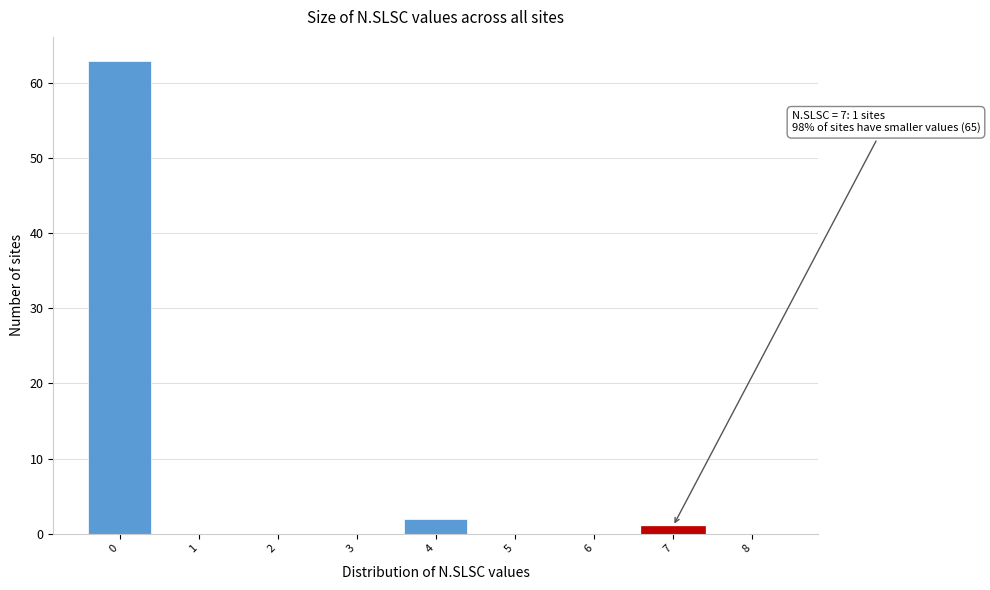

Reading left to right, list all the values displayed in this chart.

0=63	1=0	2=0	3=0	4=2	5=0	6=0	7=1	8=0